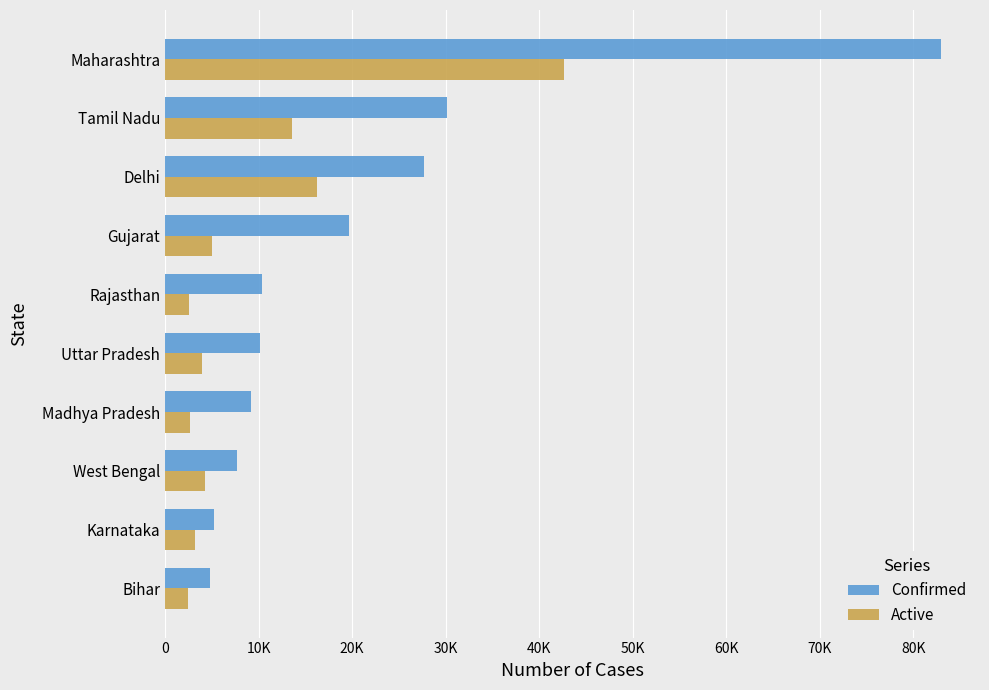

What are all the series names shown in the legend?

Confirmed, Active